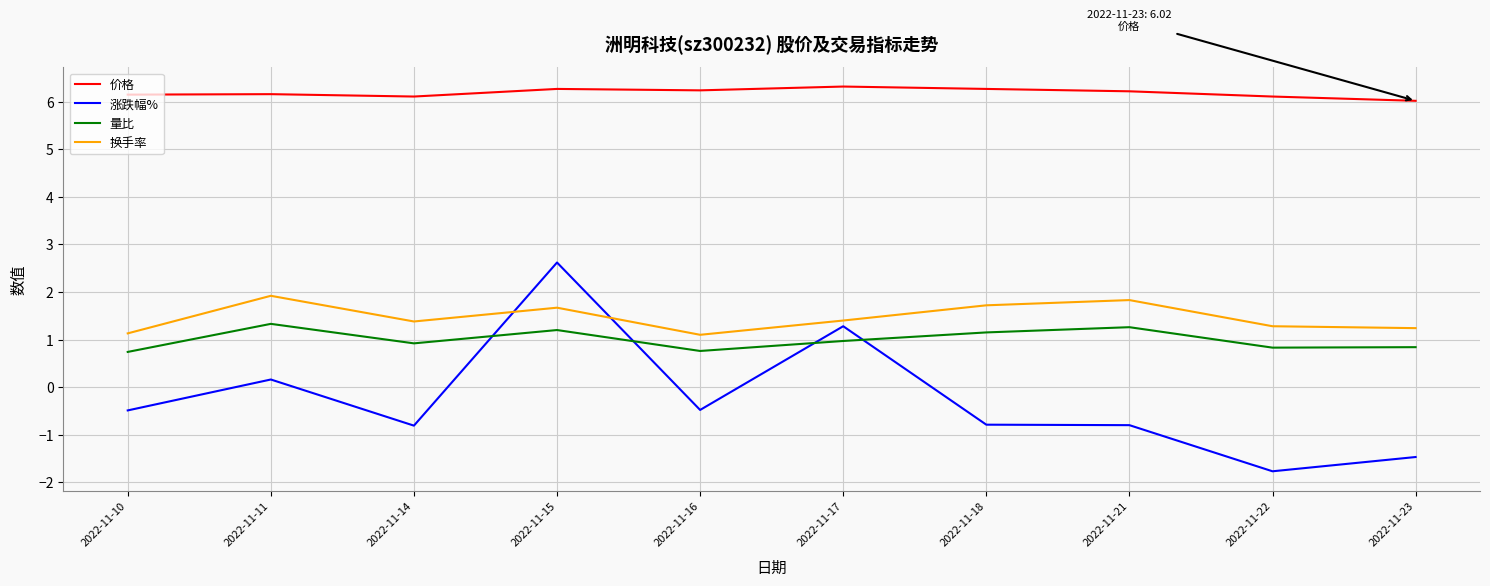

Between 2022-11-10 and 2022-11-15, which series saw the biggest shift?

涨跌幅%